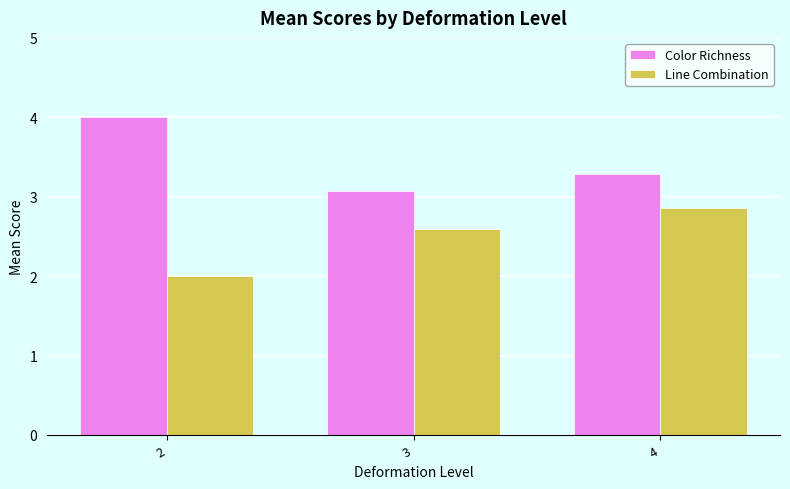

Rank the categories by Color Richness value from lowest to highest.

3, 4, 2